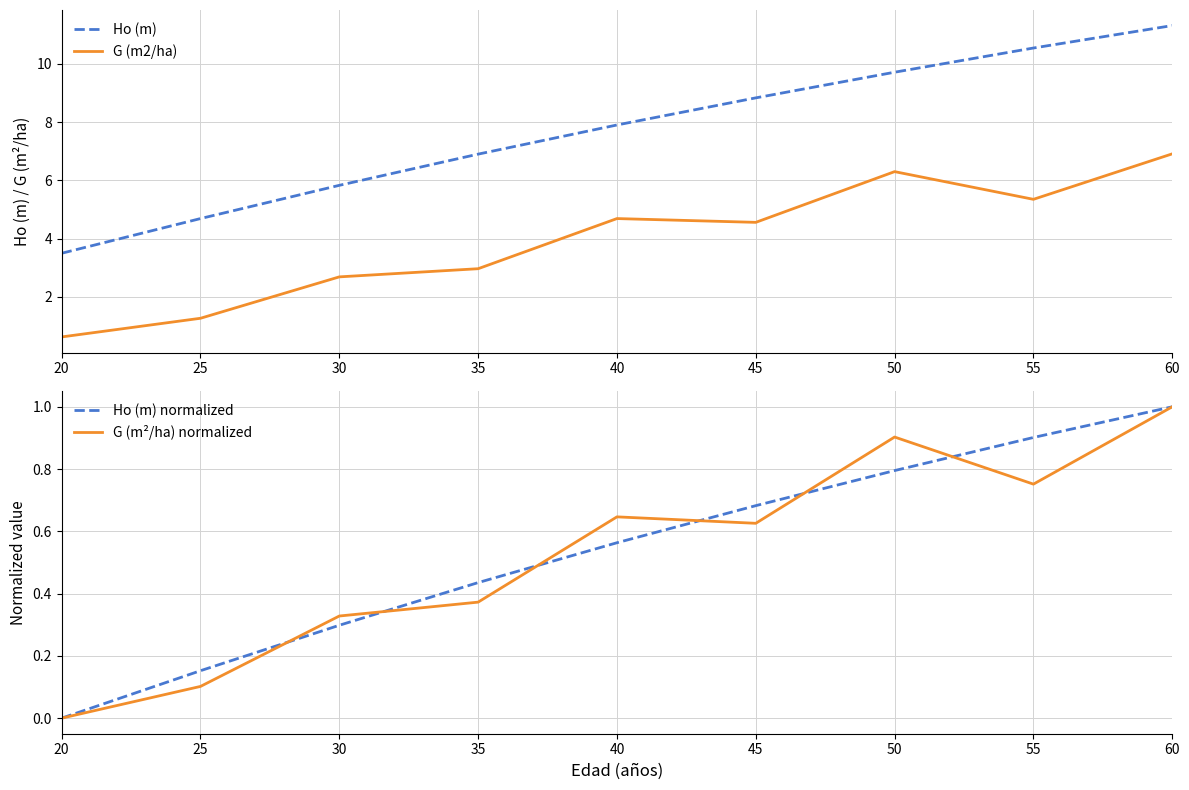

True or false: G (m2/ha) has a value of 10.0 at 50.

False